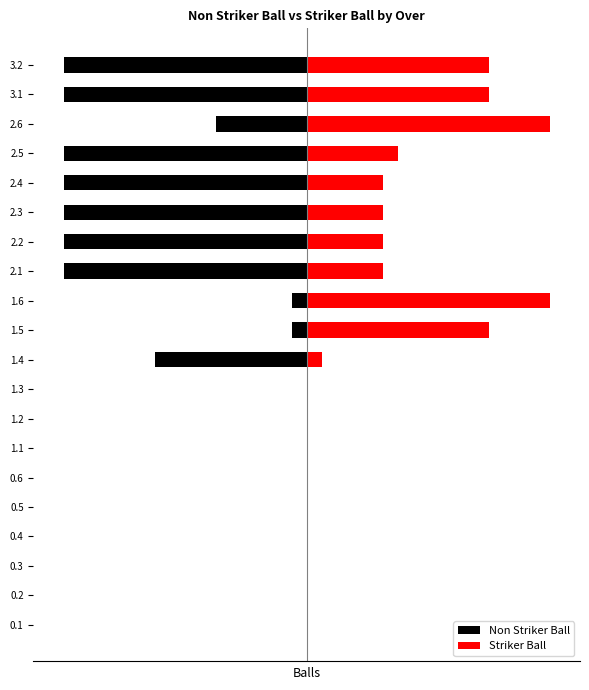

Is the value of Non Striker Ball at 2.1 greater than the value of Striker Ball at 2.3?

No